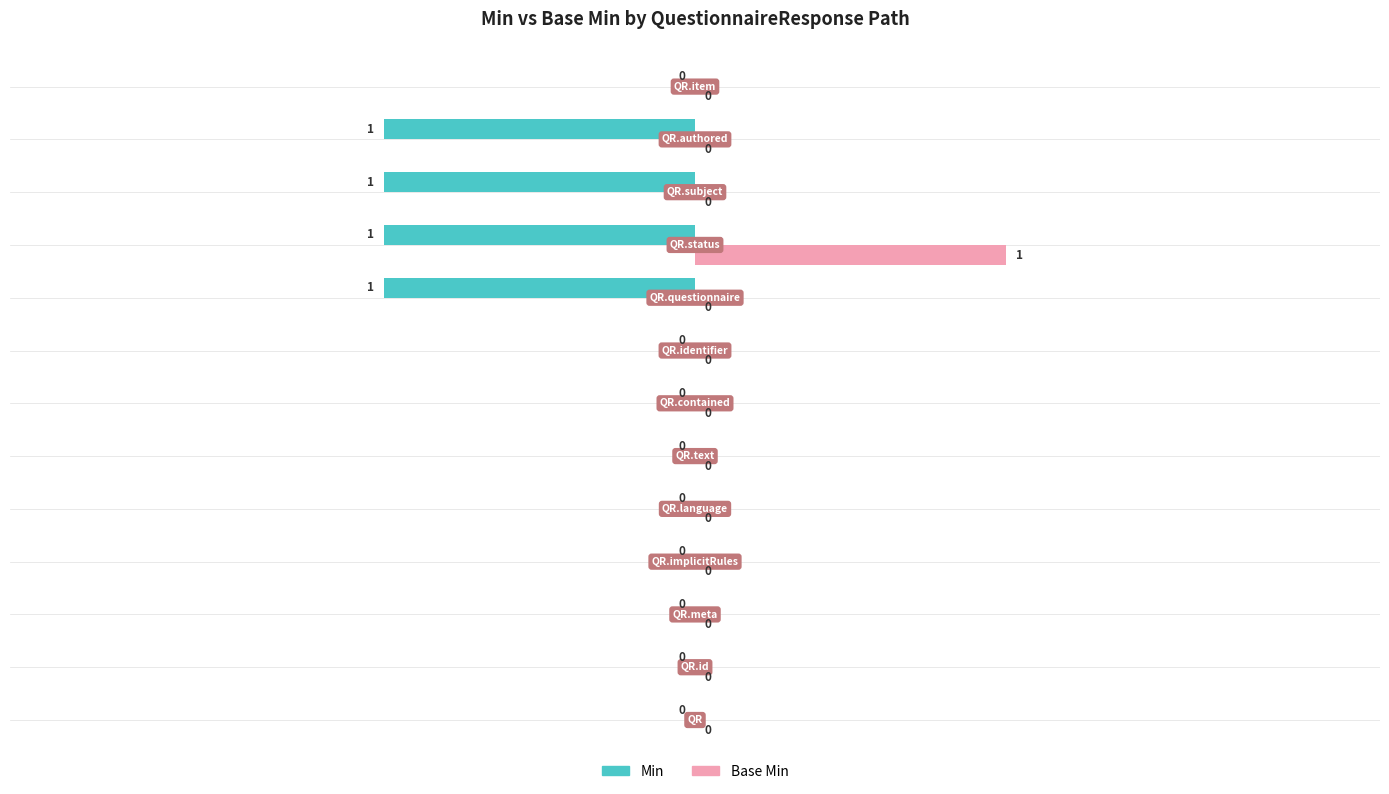

How many Min values are between -1 and 0?

13